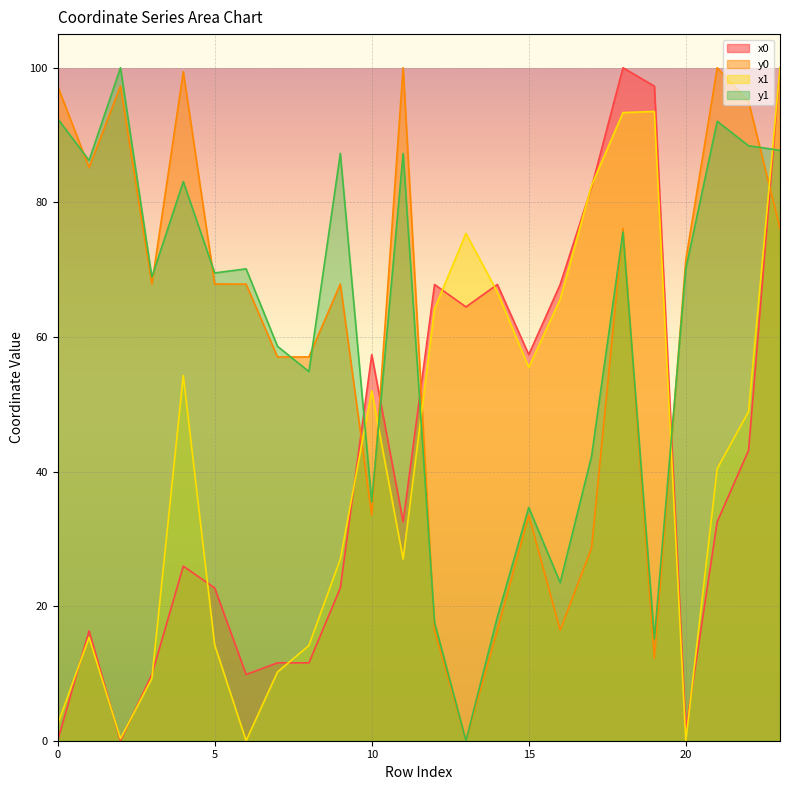

In y1, how many points are lower than both neighbors (excluding endpoints)?

8